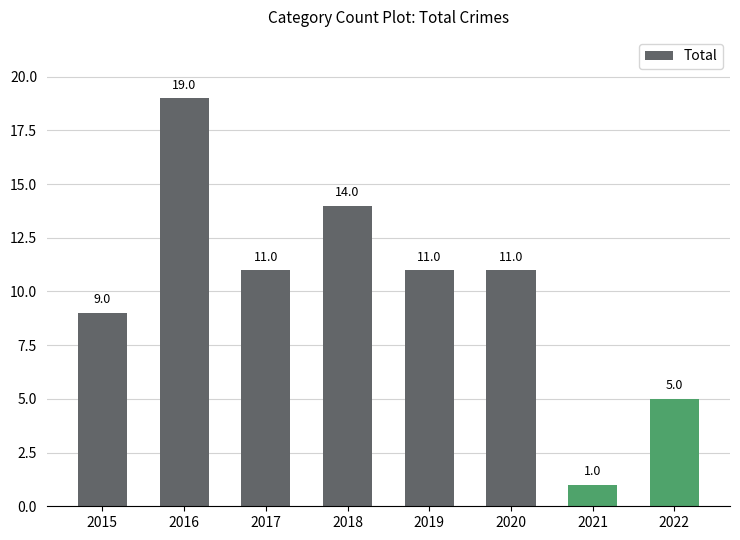

At which label is the value closest to 10?

2015